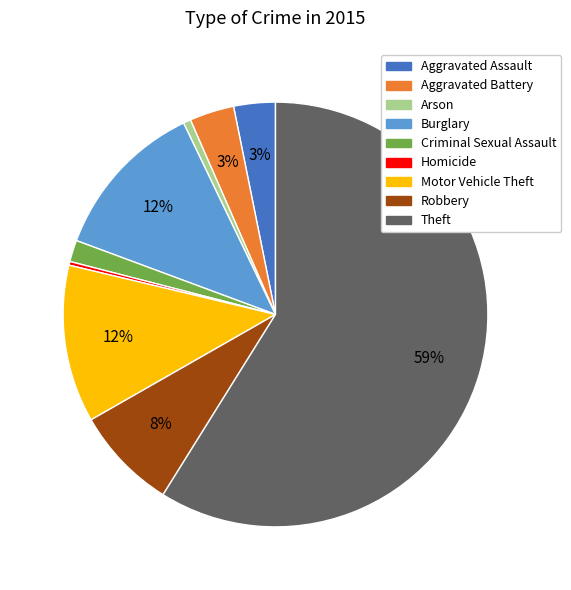

Is the sum of Robbery and Homicide greater than half?

No